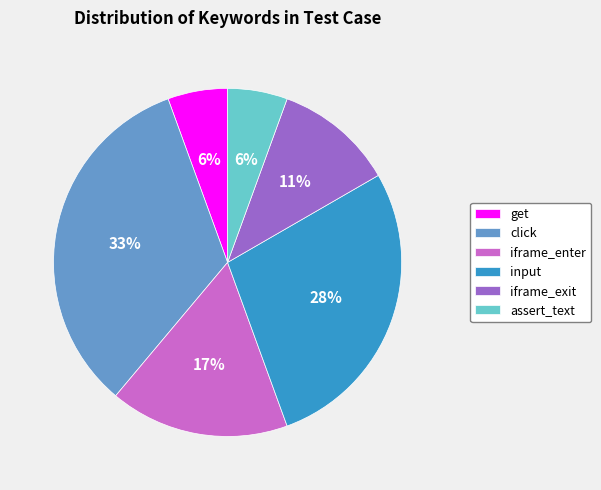

Between get and click, which is larger?

click